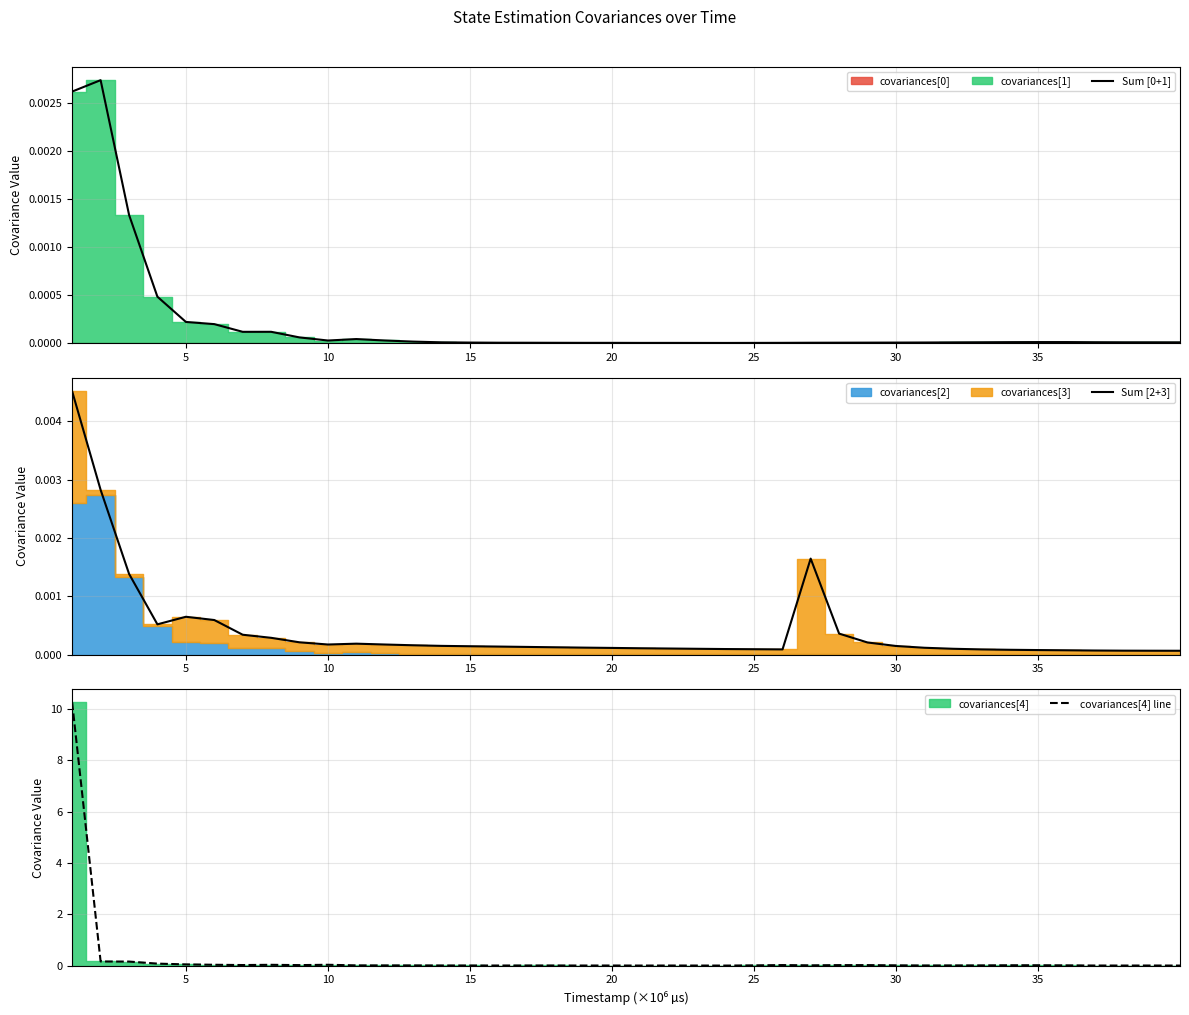

True or false: covariances[4] line has a value of 0.1 at 5.

False